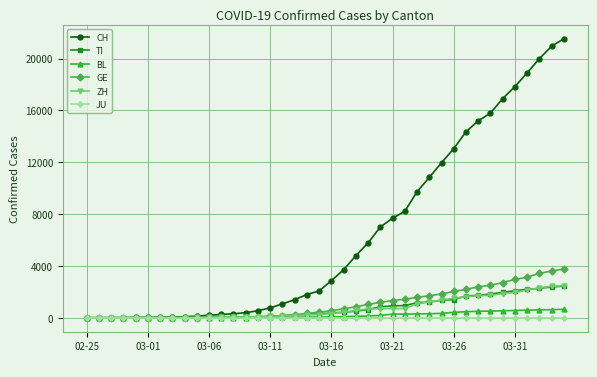

Which series has the largest total across all categories?

CH